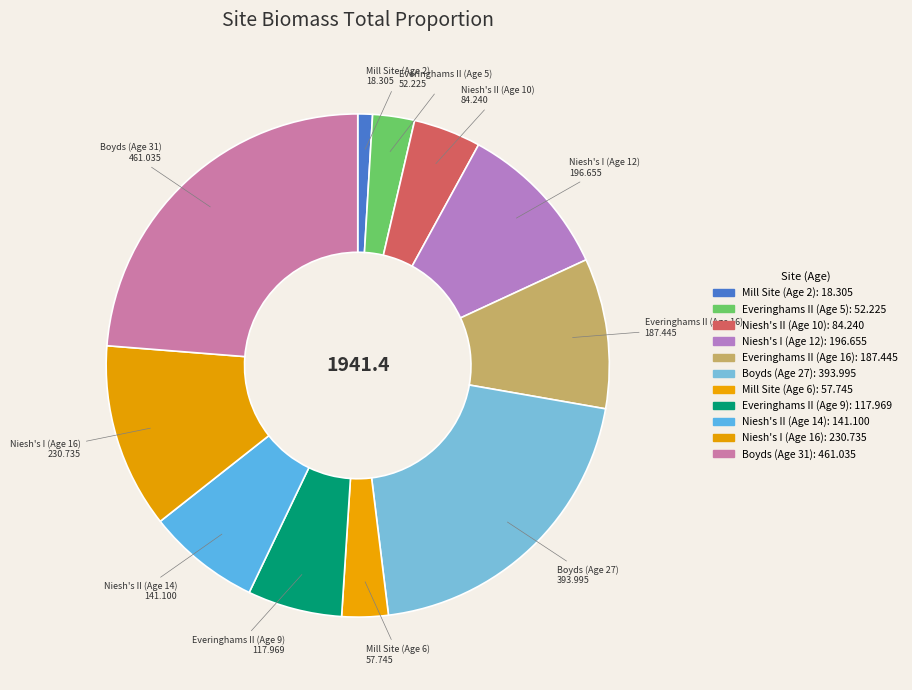

Which has a higher value, Niesh's II (Age 14) or Everinghams II (Age 16)?

Everinghams II (Age 16)